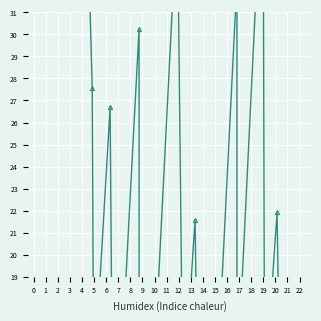

Between 2 and 18, which is larger?

2